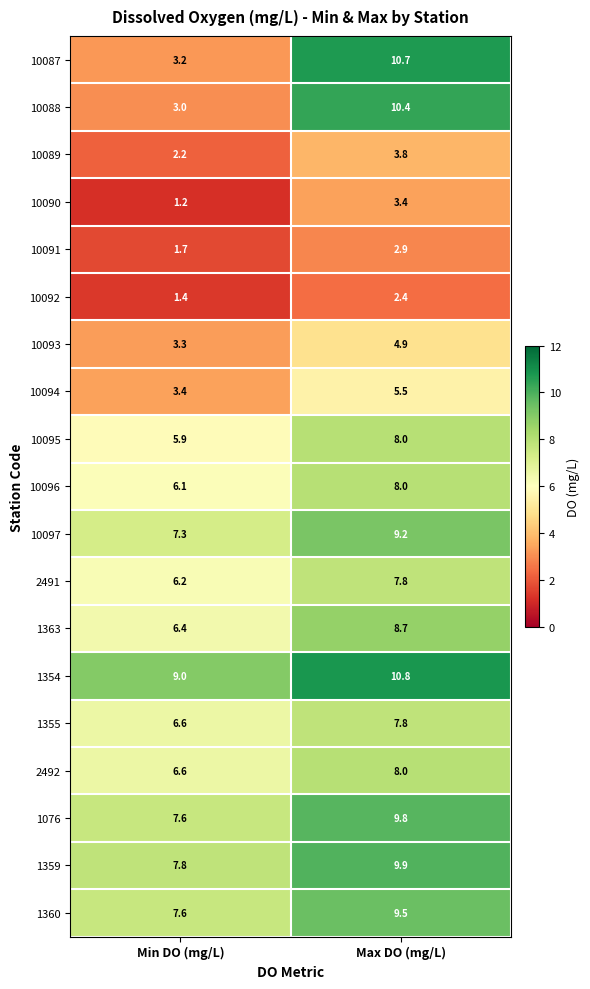

Which series changed the most between Min DO (mg/L) and Max DO (mg/L)?

10087